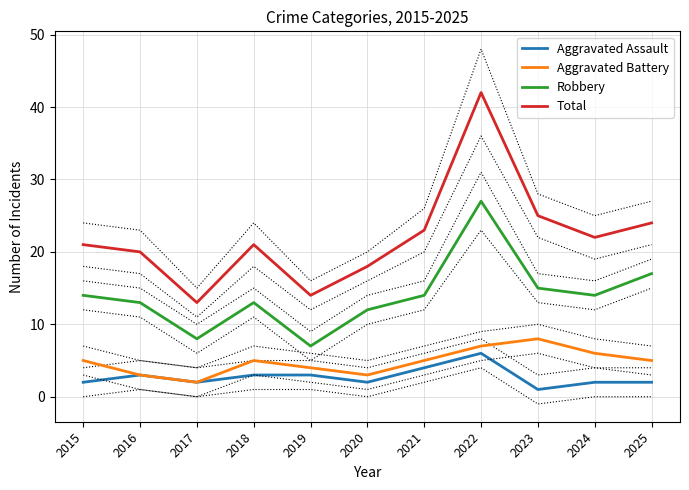

Between 2018 and 2019, which is larger?

2018